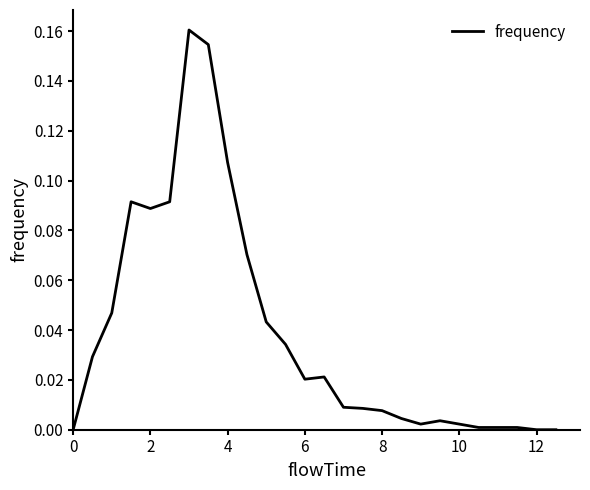

What is the difference between the maximum and minimum values?

0.2